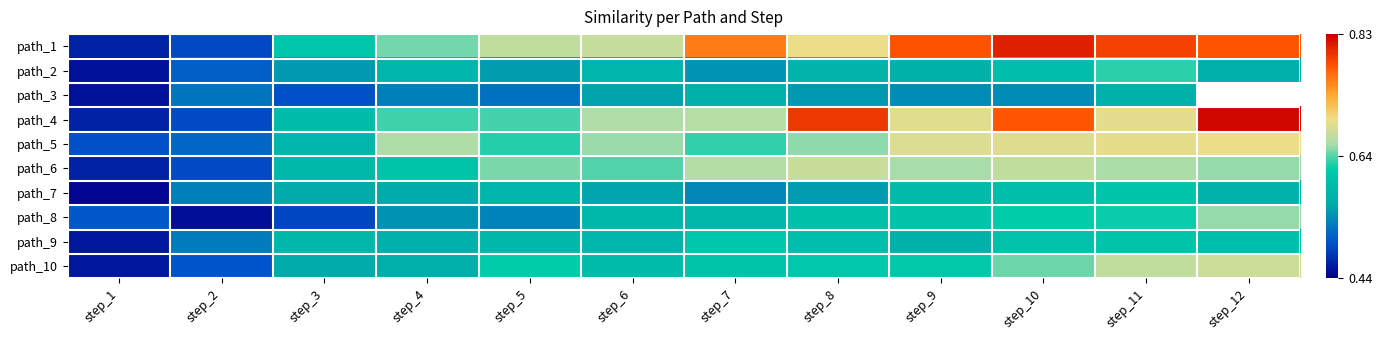

The value of path_5 at step_12 is 0.7. True or false?

True